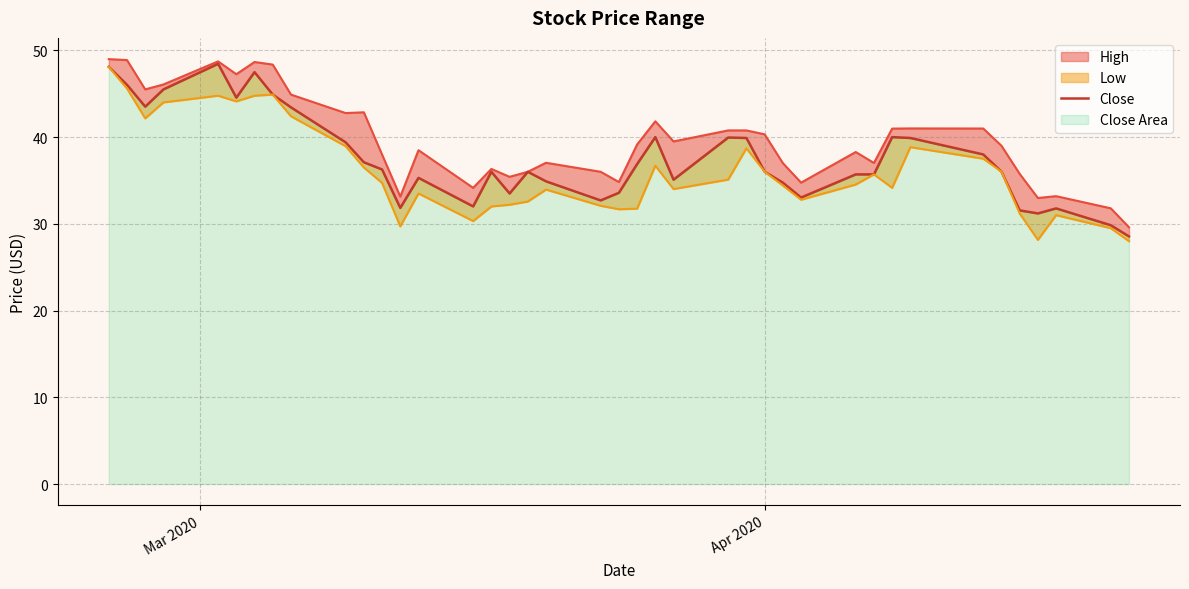

How many points are lower than both their immediate neighbors (excluding endpoints)?

9